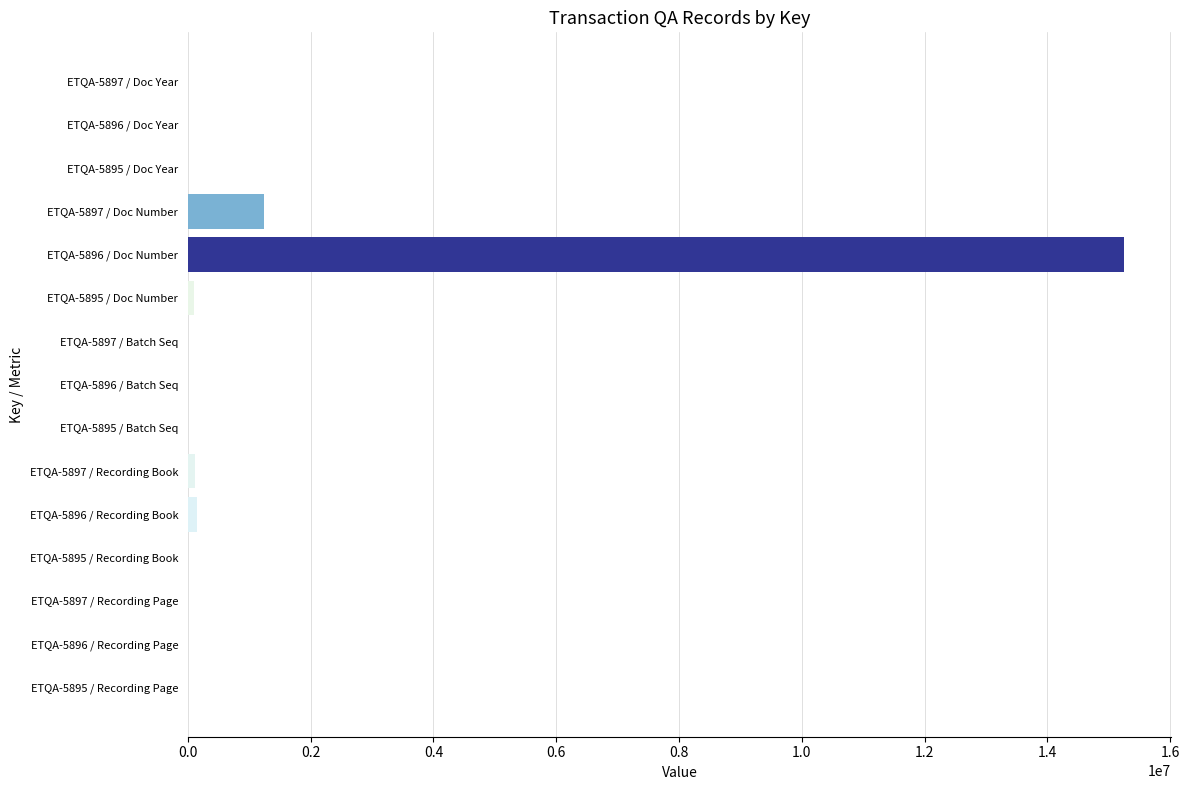

What is the sum of all values?

16862620